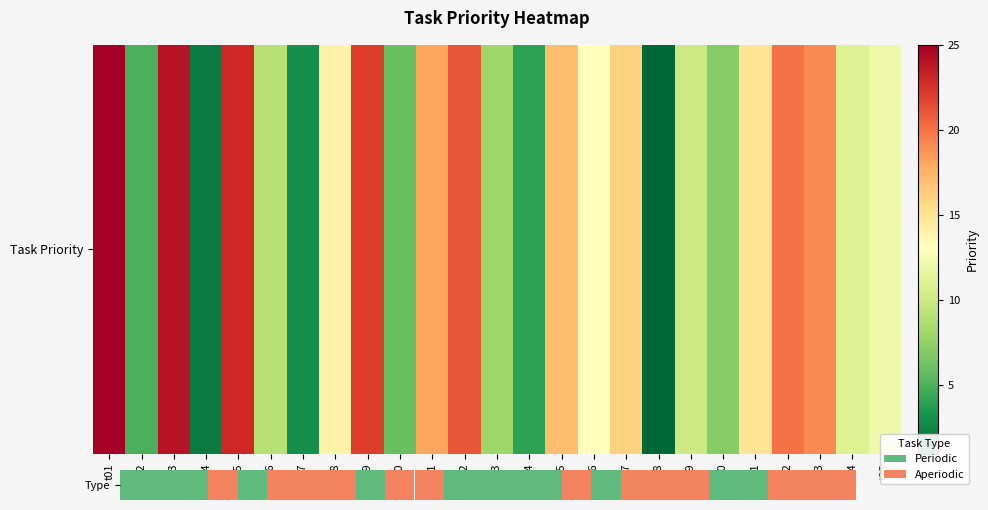

Approximately how many times larger is the value at t18 compared to t10?

0.2